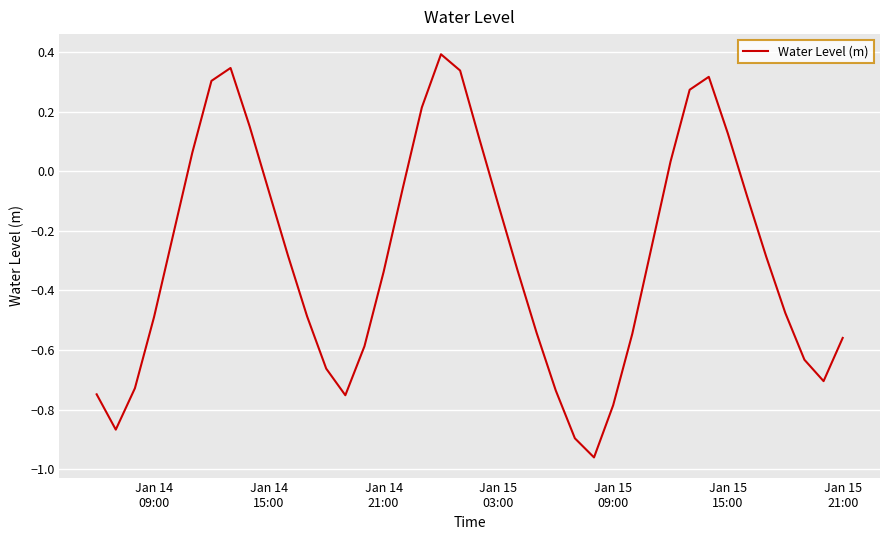

What is the difference between the maximum and minimum values?

1.4